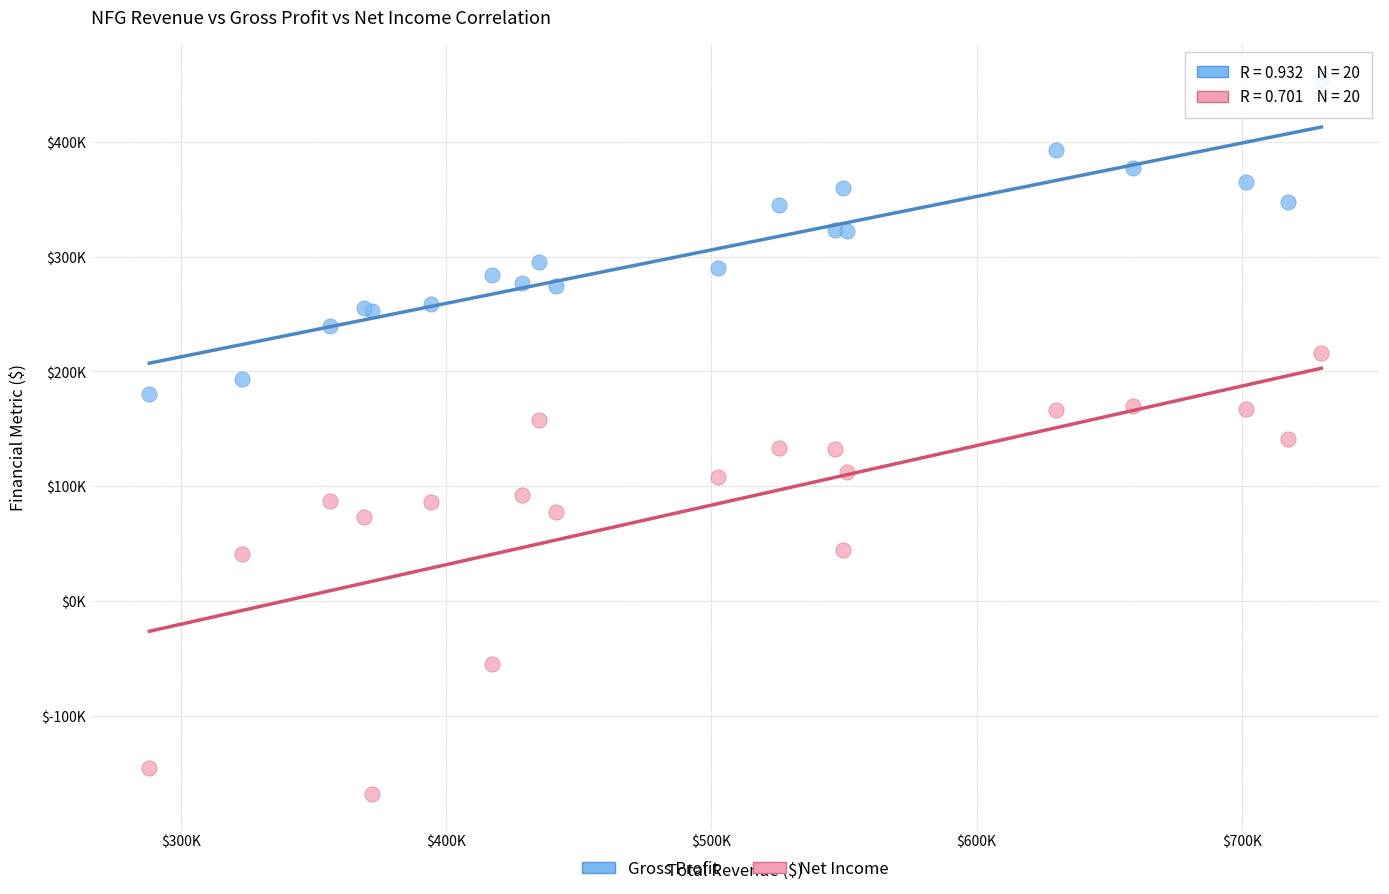

Which series has the widest spread of Y values?

Net Income